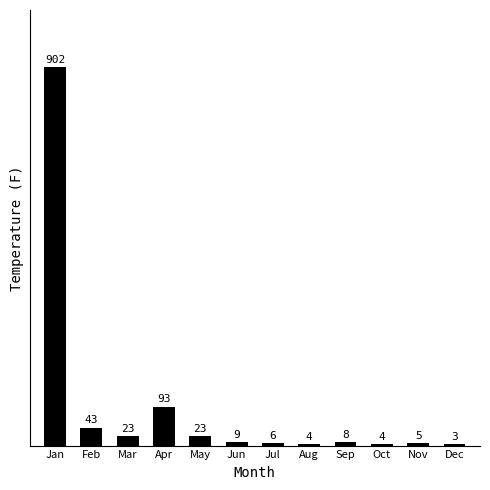

What is the maximum value shown in the chart?

902